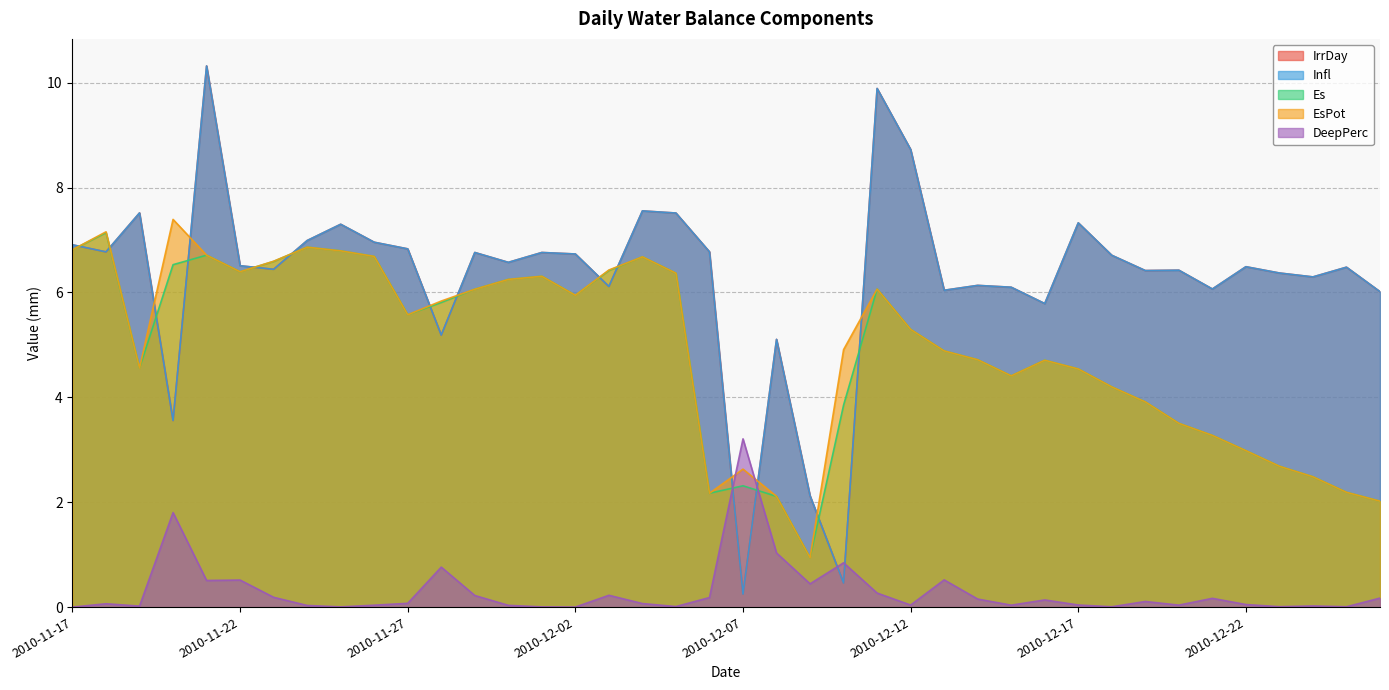

What is the difference between the IrrDay values at 2010-12-25 and 2010-12-13?

0.4